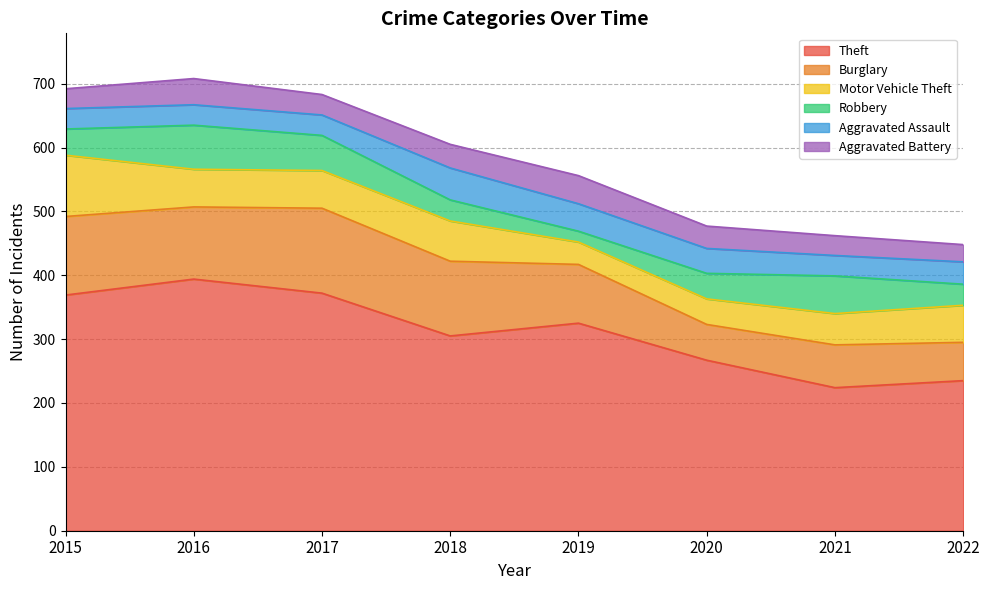

What is the value of the Theft point at the 6th from the left?

267